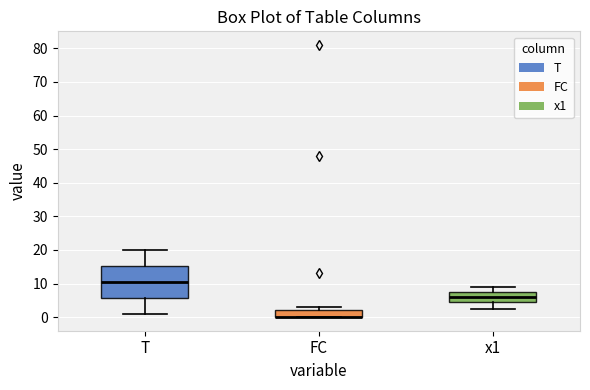

Reading left to right, read every box against the y-axis: the position of its median line, the range the box covers, and the ends of its whiskers. The values are not printed on the chart, so give them approximately, as read against the axis.

T: median 11, box 6 to 15, whiskers 1 to 20
FC: median 0 (drawn on the box's lower edge), box 0 to 2, whiskers 0 to 3
x1: median 6, box 5 to 7, whiskers 2 to 9